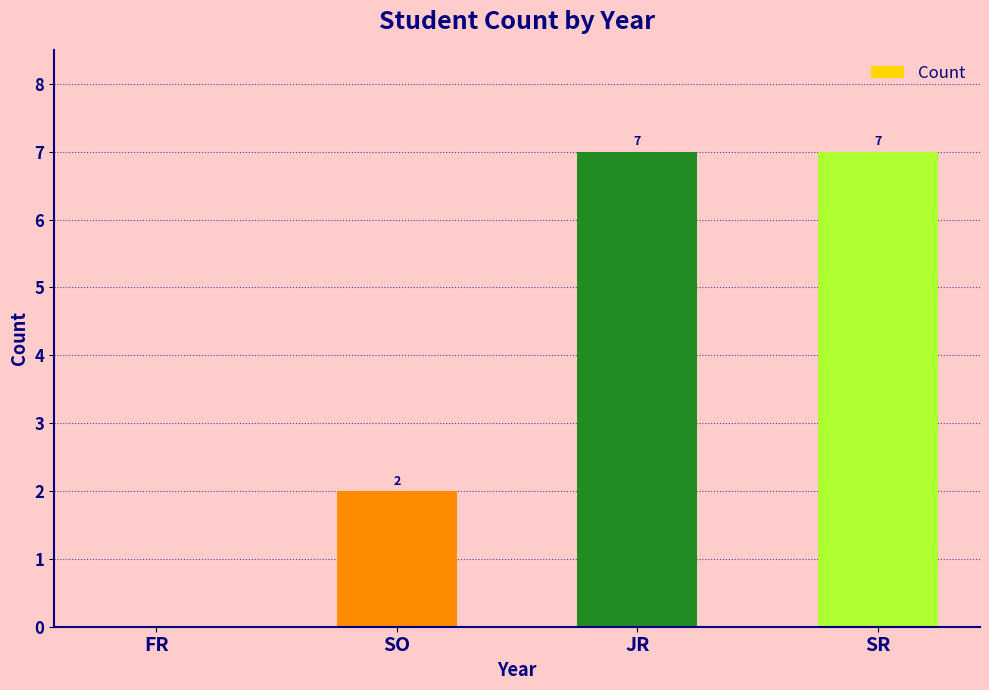

What is the sum of all values?

16